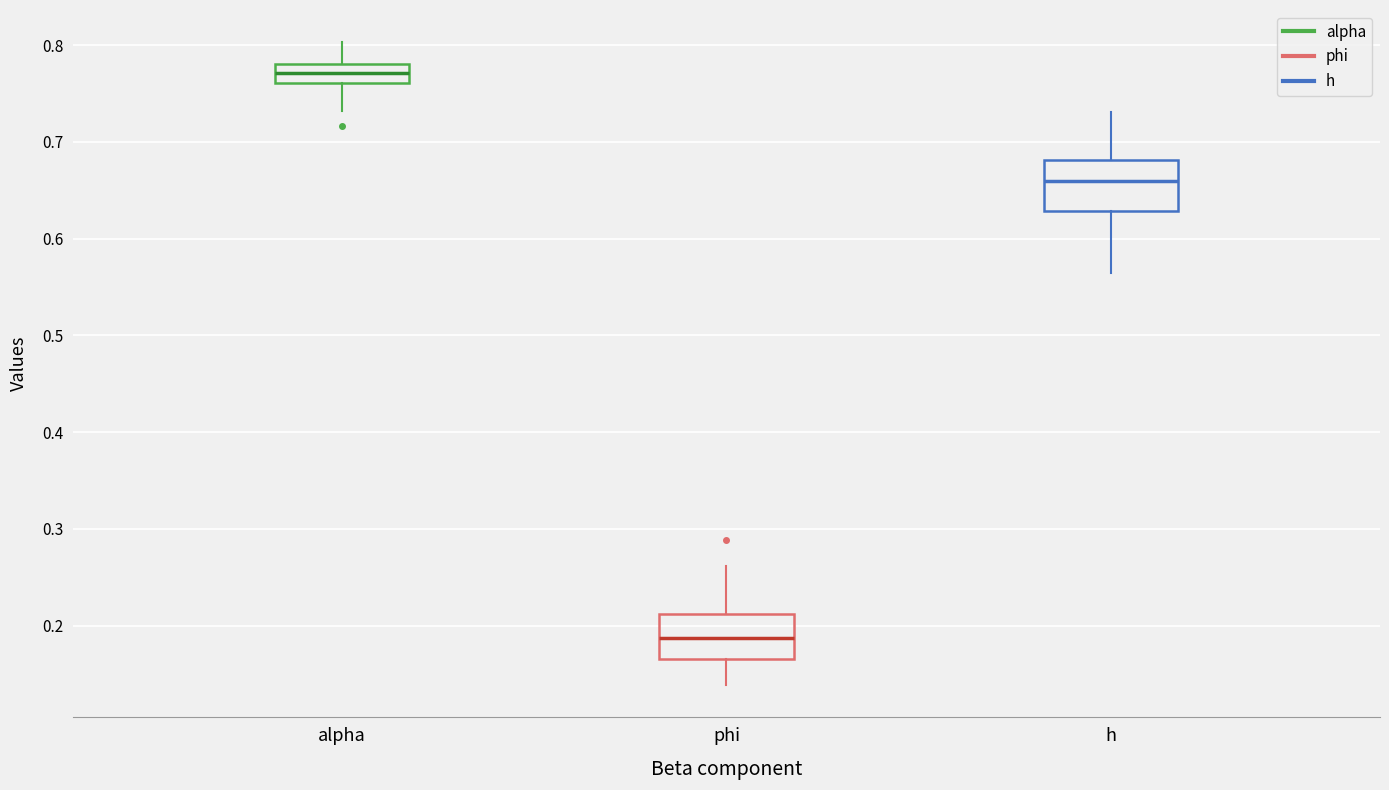

Reading left to right, read every box against the y-axis: the position of its median line, the range the box covers, and the ends of its whiskers. The values are not printed on the chart, so give them approximately, as read against the axis.

alpha: median 0.77, box 0.76 to 0.78, whiskers 0.73 to 0.80
phi: median 0.19, box 0.17 to 0.21, whiskers 0.14 to 0.26
h: median 0.66, box 0.63 to 0.68, whiskers 0.56 to 0.73